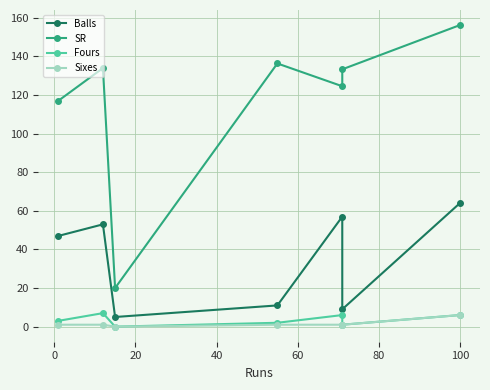

What is the sum of the Sixes values at 80 and 20?

1.0